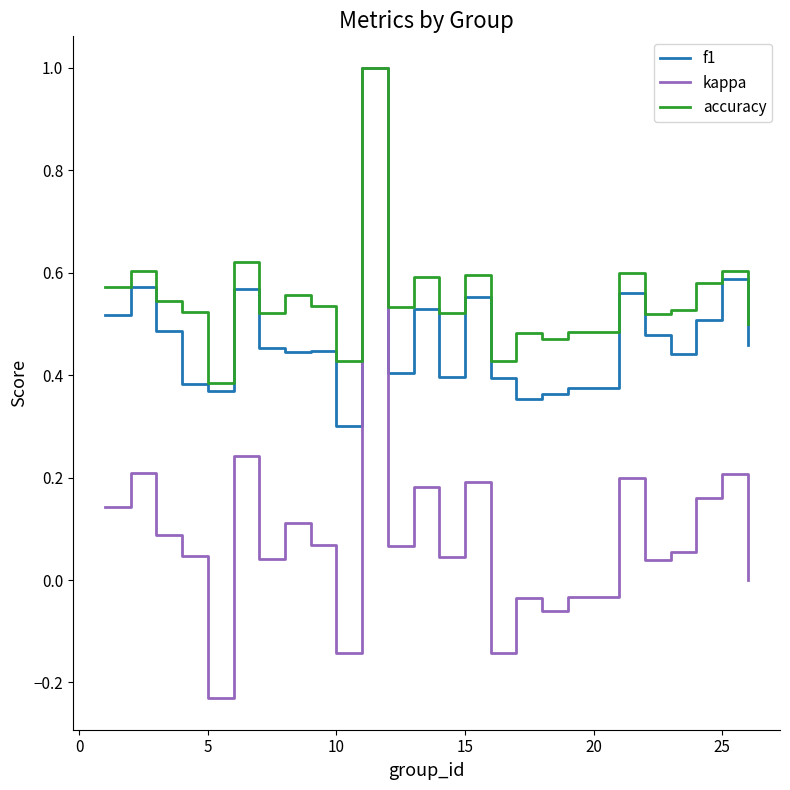

How many lines are shown in the chart?

3